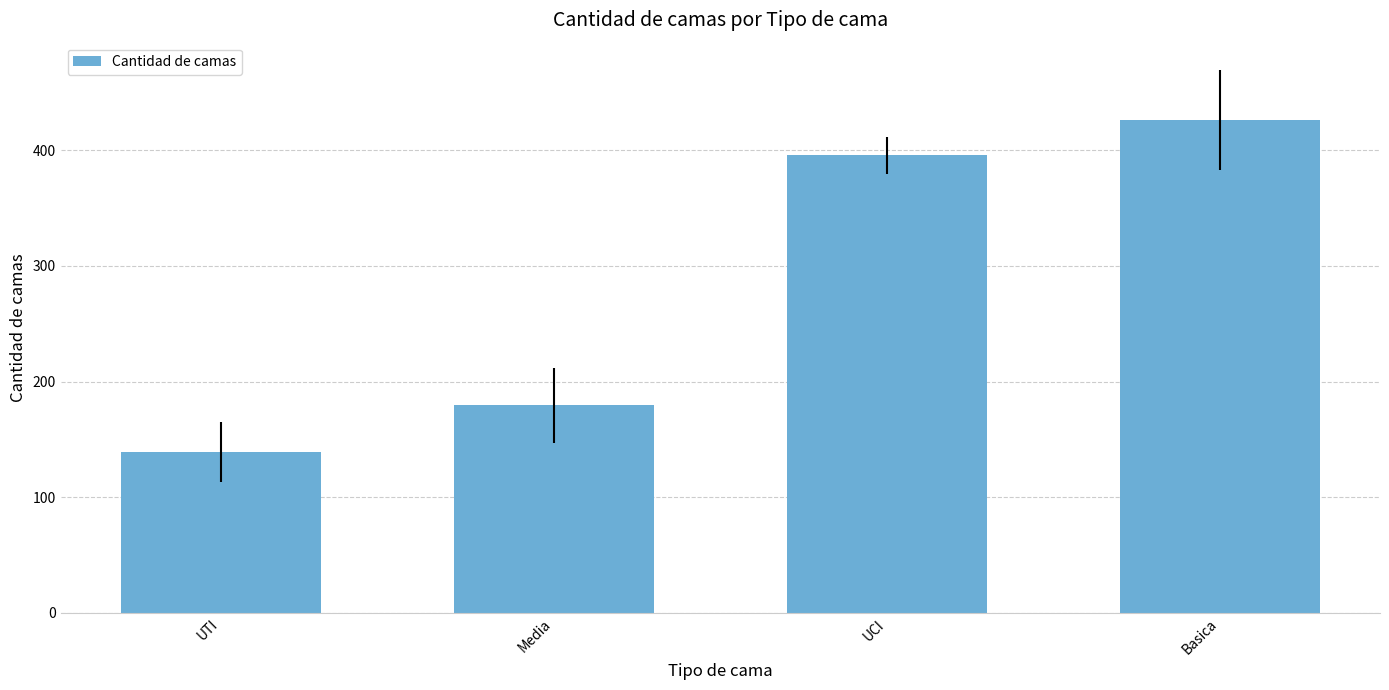

What is the sum of all values?

1140.4